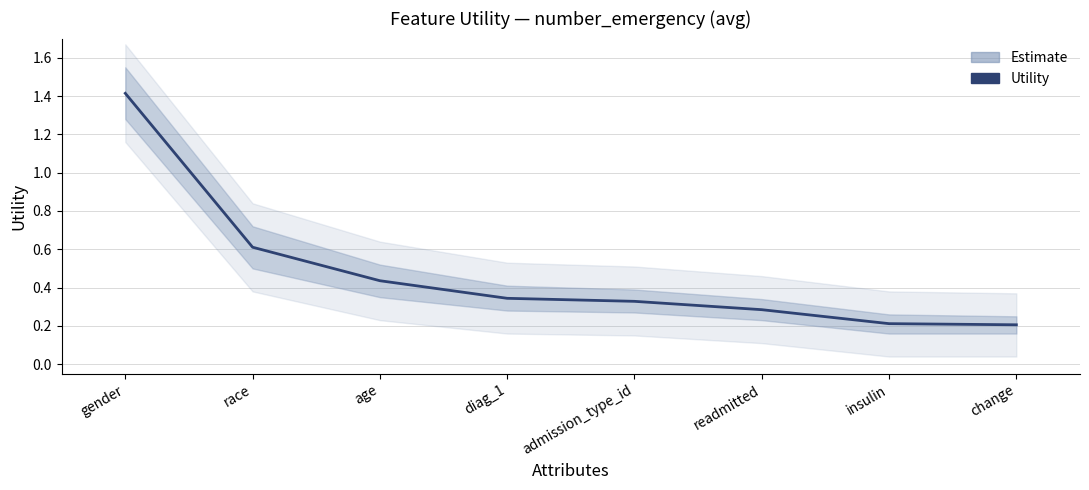

What is the average value?

0.5